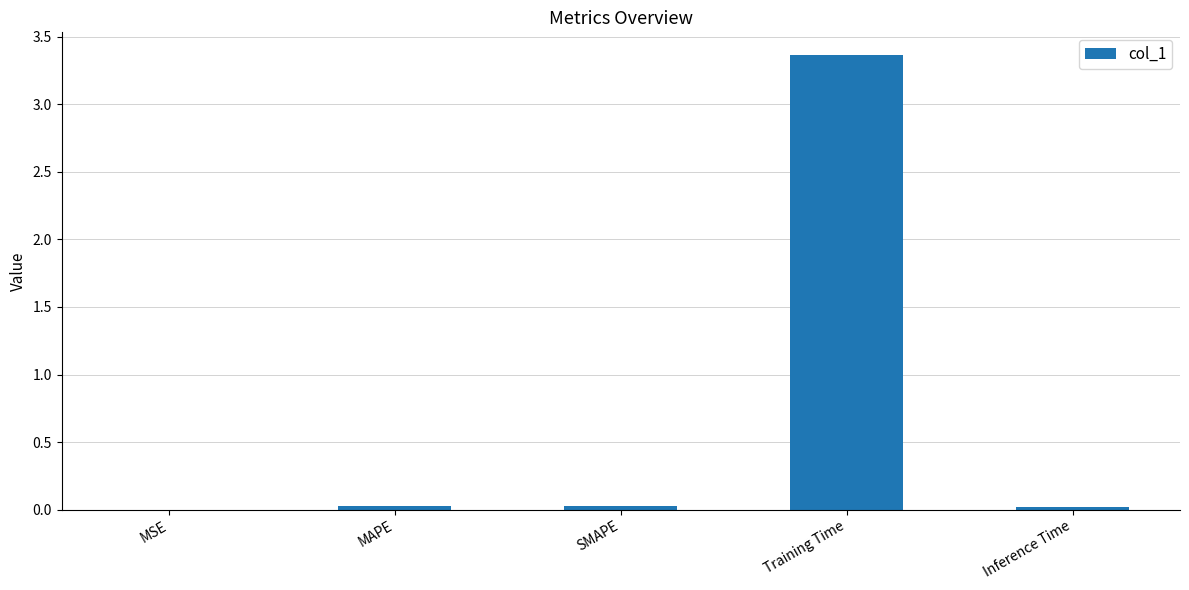

Which category has the highest value across all series?

Training Time